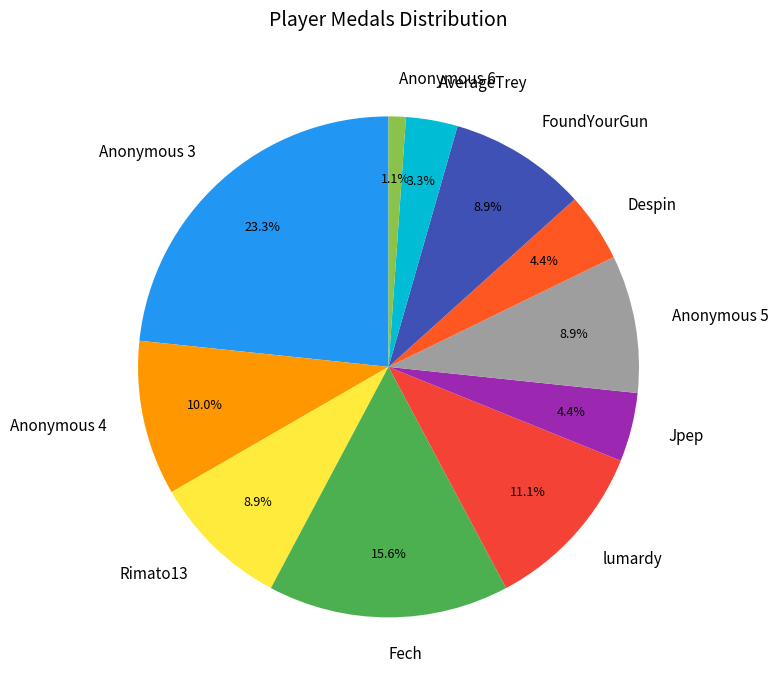

Which has a higher value, lumardy or Despin?

lumardy